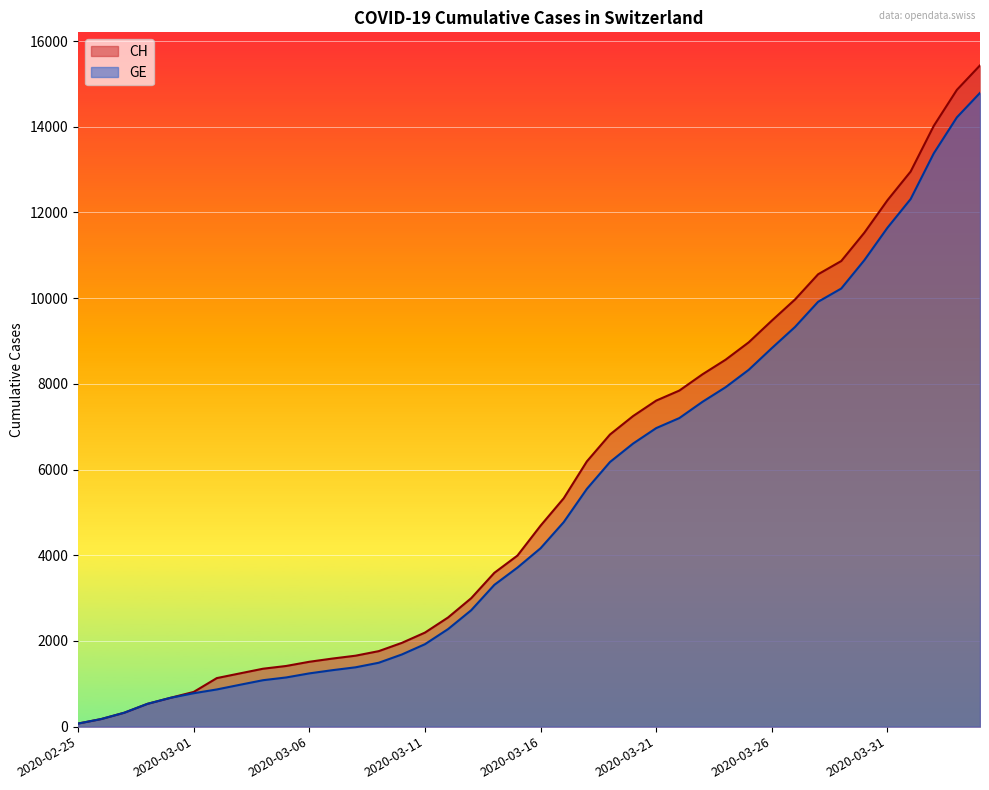

Rank the categories by CH value from lowest to highest.

2020-02-25, 2020-02-26, 2020-02-27, 2020-02-28, 2020-02-29, 2020-03-01, 2020-03-02, 2020-03-03, 2020-03-04, 2020-03-05, 2020-03-06, 2020-03-07, 2020-03-08, 2020-03-09, 2020-03-10, 2020-03-11, 2020-03-12, 2020-03-13, 2020-03-14, 2020-03-15, 2020-03-16, 2020-03-17, 2020-03-18, 2020-03-19, 2020-03-20, 2020-03-21, 2020-03-22, 2020-03-23, 2020-03-24, 2020-03-25, 2020-03-26, 2020-03-27, 2020-03-28, 2020-03-29, 2020-03-30, 2020-03-31, 2020-04-01, 2020-04-02, 2020-04-03, 2020-04-04